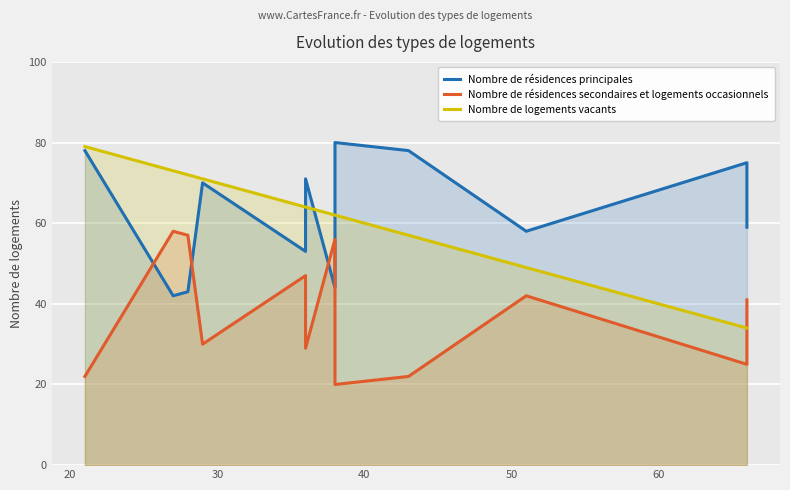

Which series has the largest total across all categories?

Nombre de résidences principales